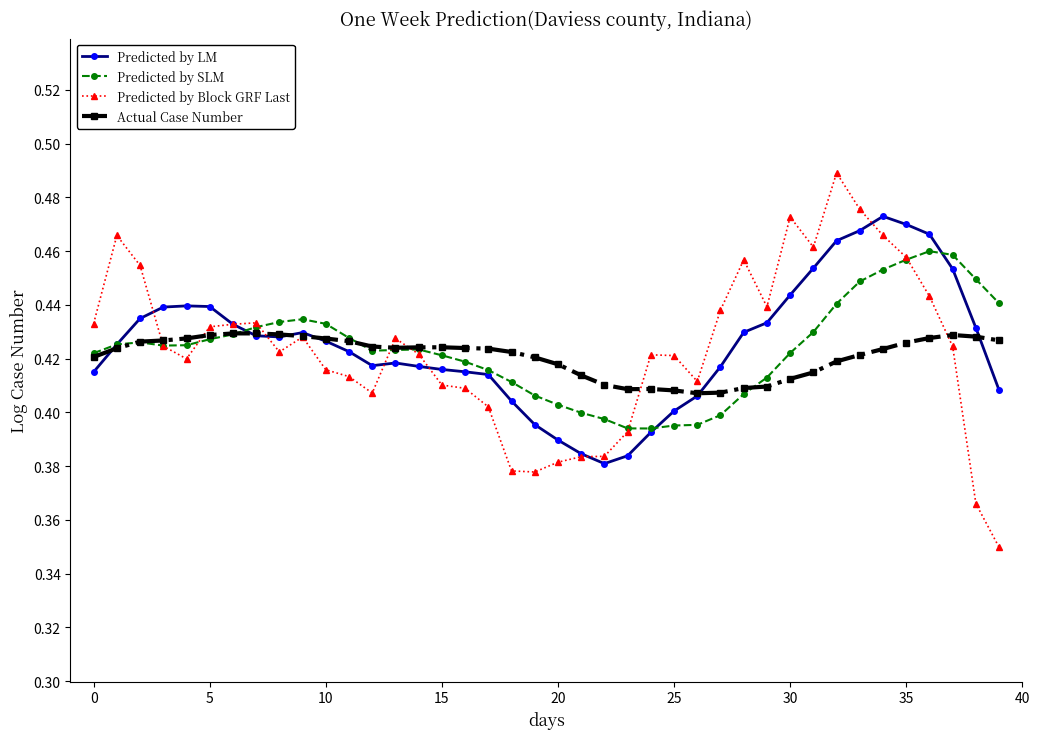

At how many categories does at least one series exceed 0?

40